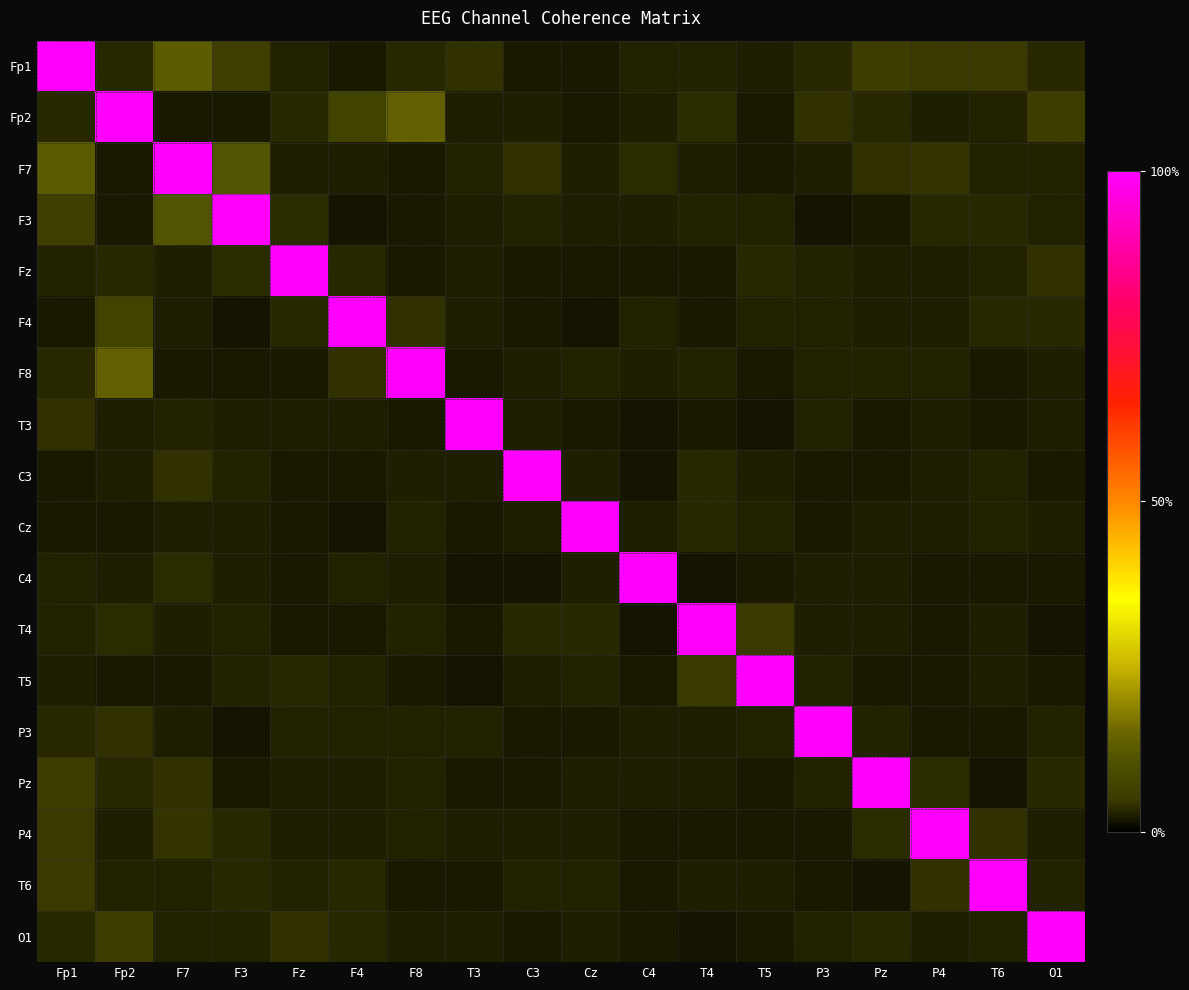

Which label corresponds to the largest value in the chart?

Fp1